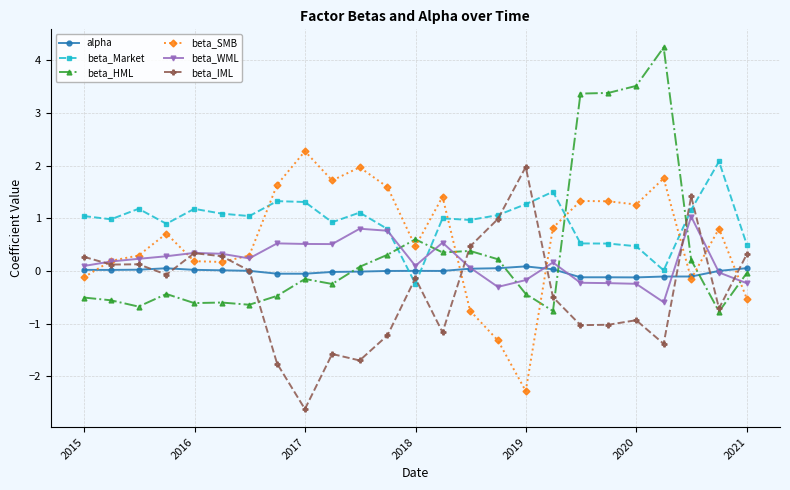

How many data points does each series have?

25